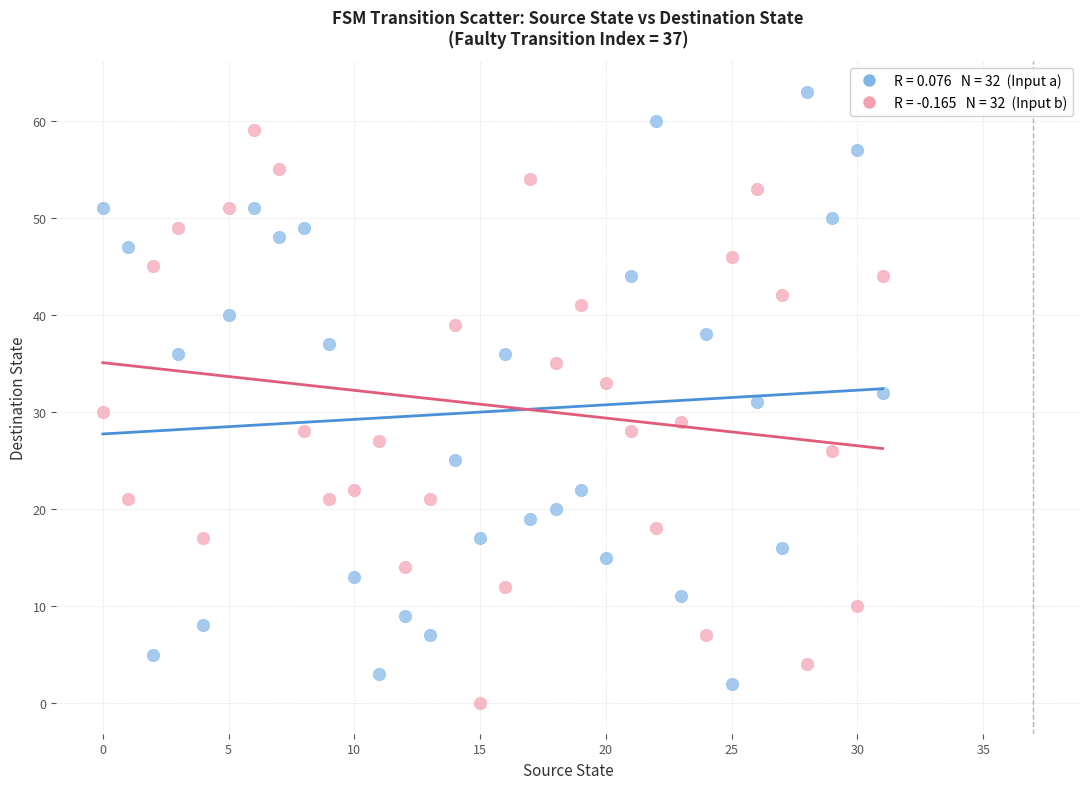

Across all data points, what is the range of Y values (max minus min)?

63